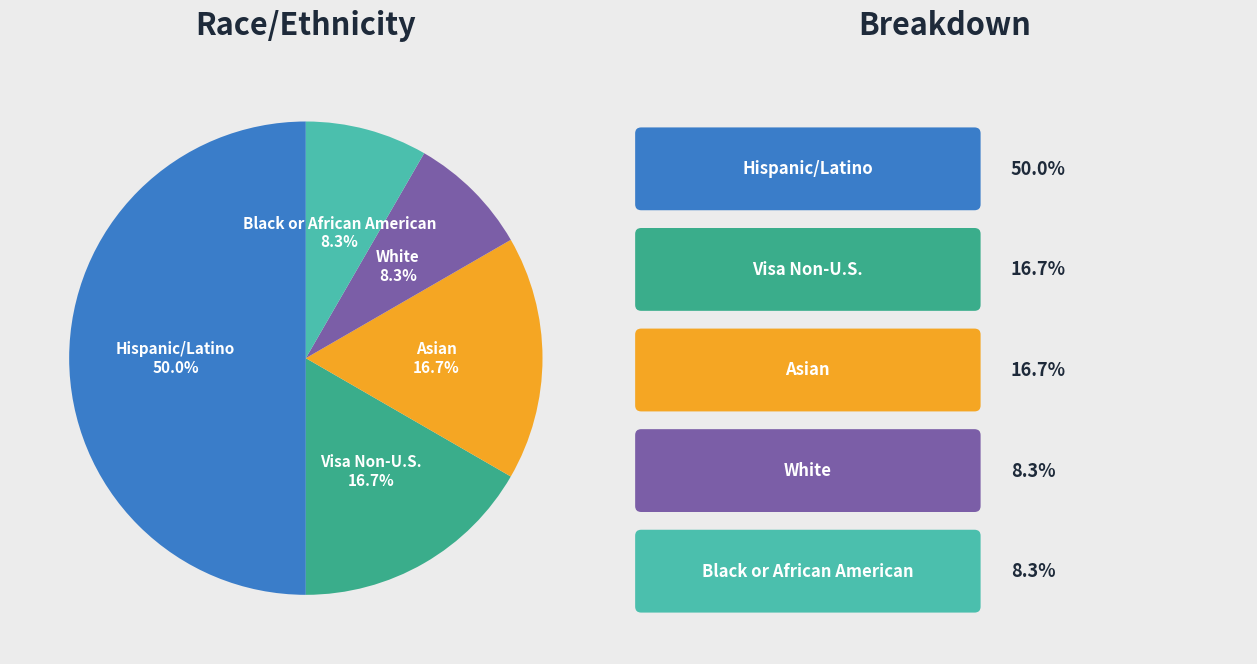

What percentage is NOT represented by White?

91.7%